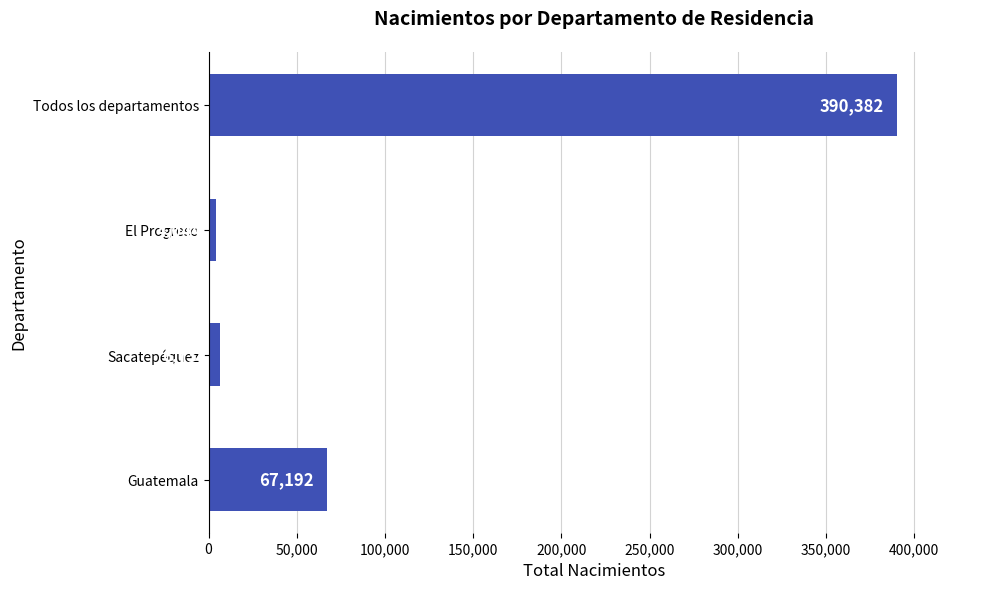

Are the bars horizontal?

Yes